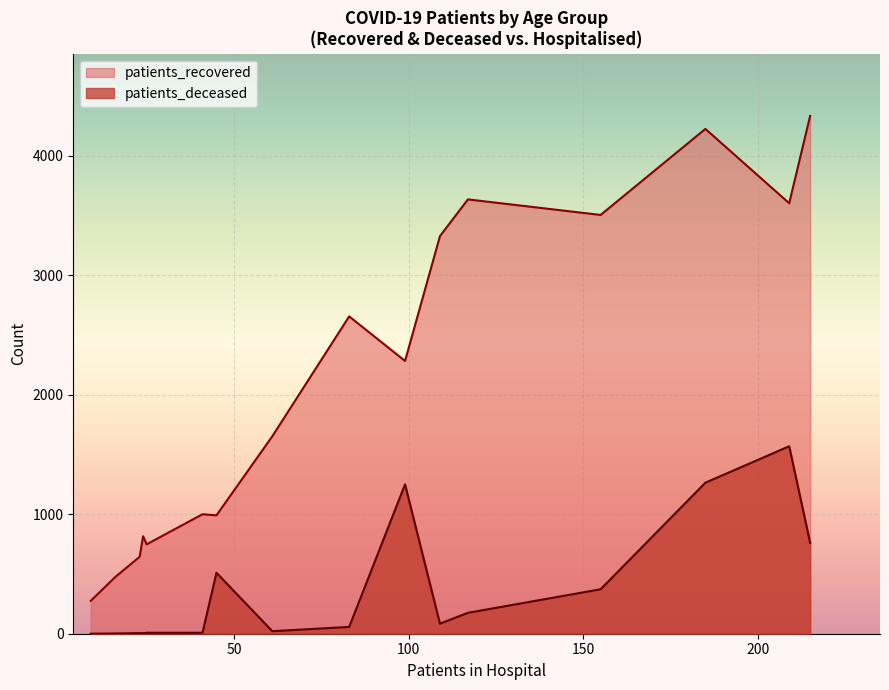

How many lines are shown in the chart?

2